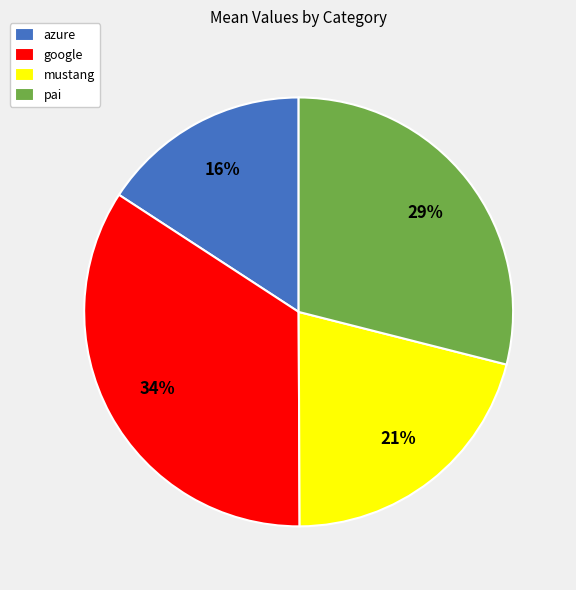

To the nearest percent, what is the combined percentage of pai and mustang?

50%